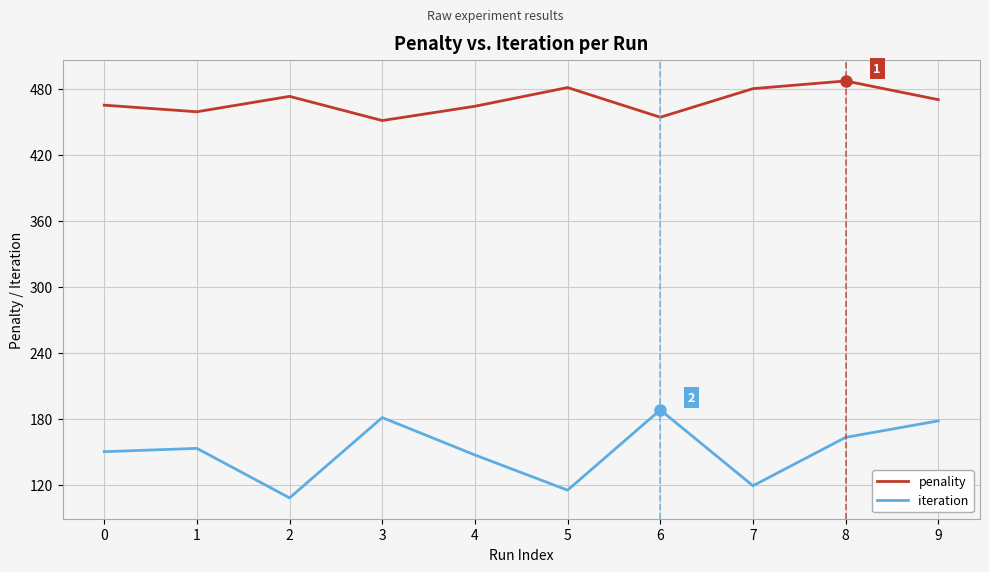

At how many categories does at least one series exceed 393?

10